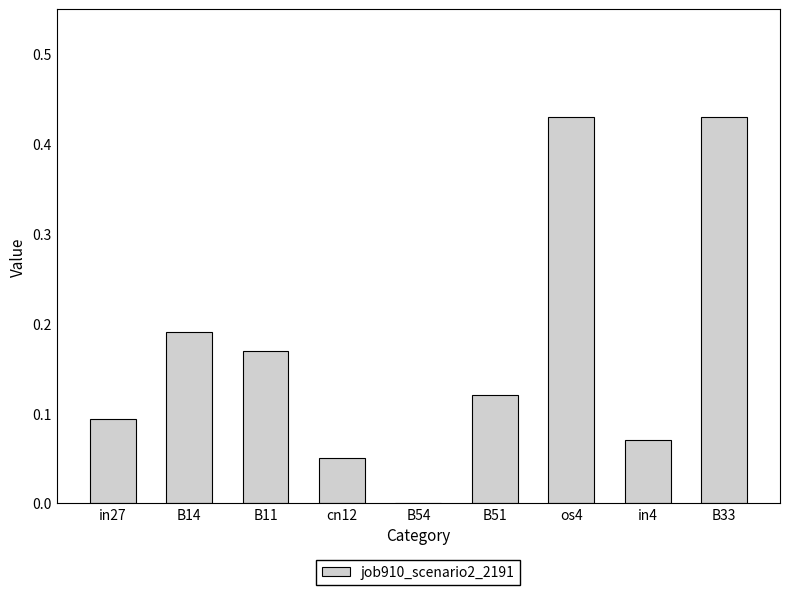

The value at cn12 is 0.1. True or false?

False